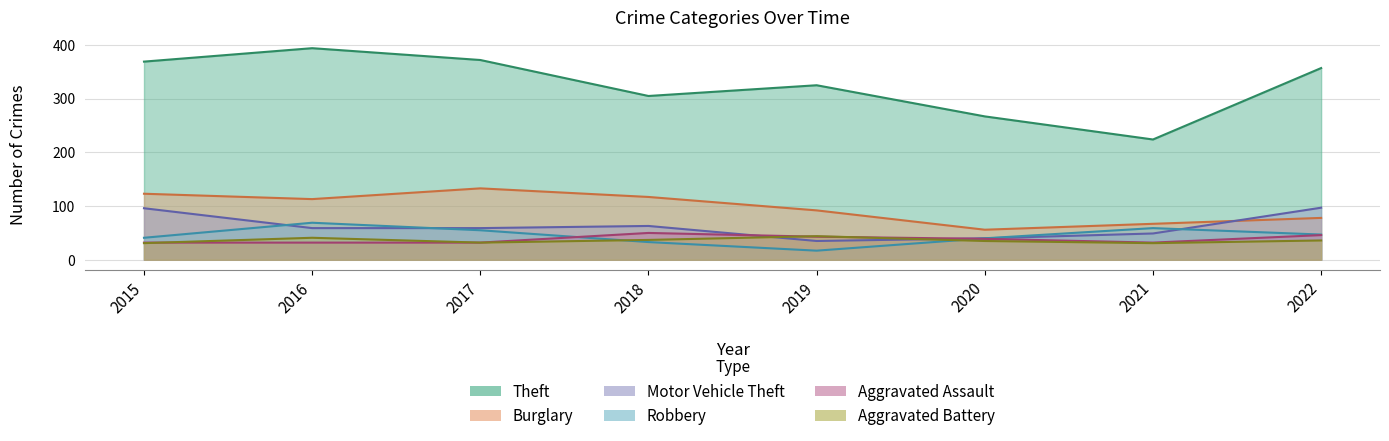

What is the difference between the maximum and minimum values in the Burglary series?

77